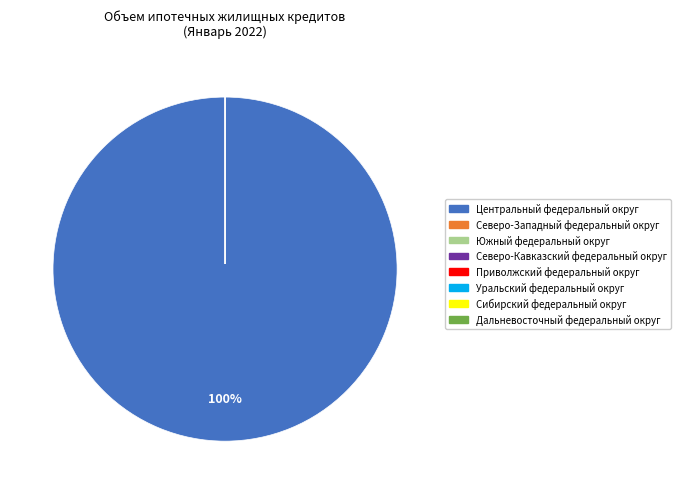

Rank the categories by value from highest to lowest.

Центральный федеральный округ, Северо-Западный федеральный округ, Южный федеральный округ, Северо-Кавказский федеральный округ, Приволжский федеральный округ, Уральский федеральный округ, Сибирский федеральный округ, Дальневосточный федеральный округ